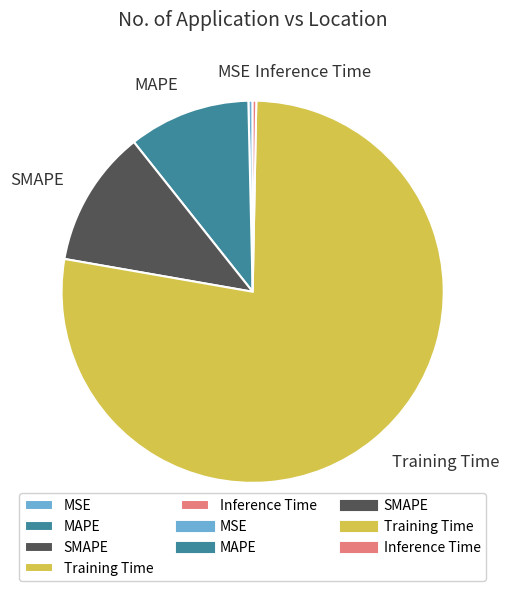

Is the sum of Training Time and Inference Time greater than half?

Yes